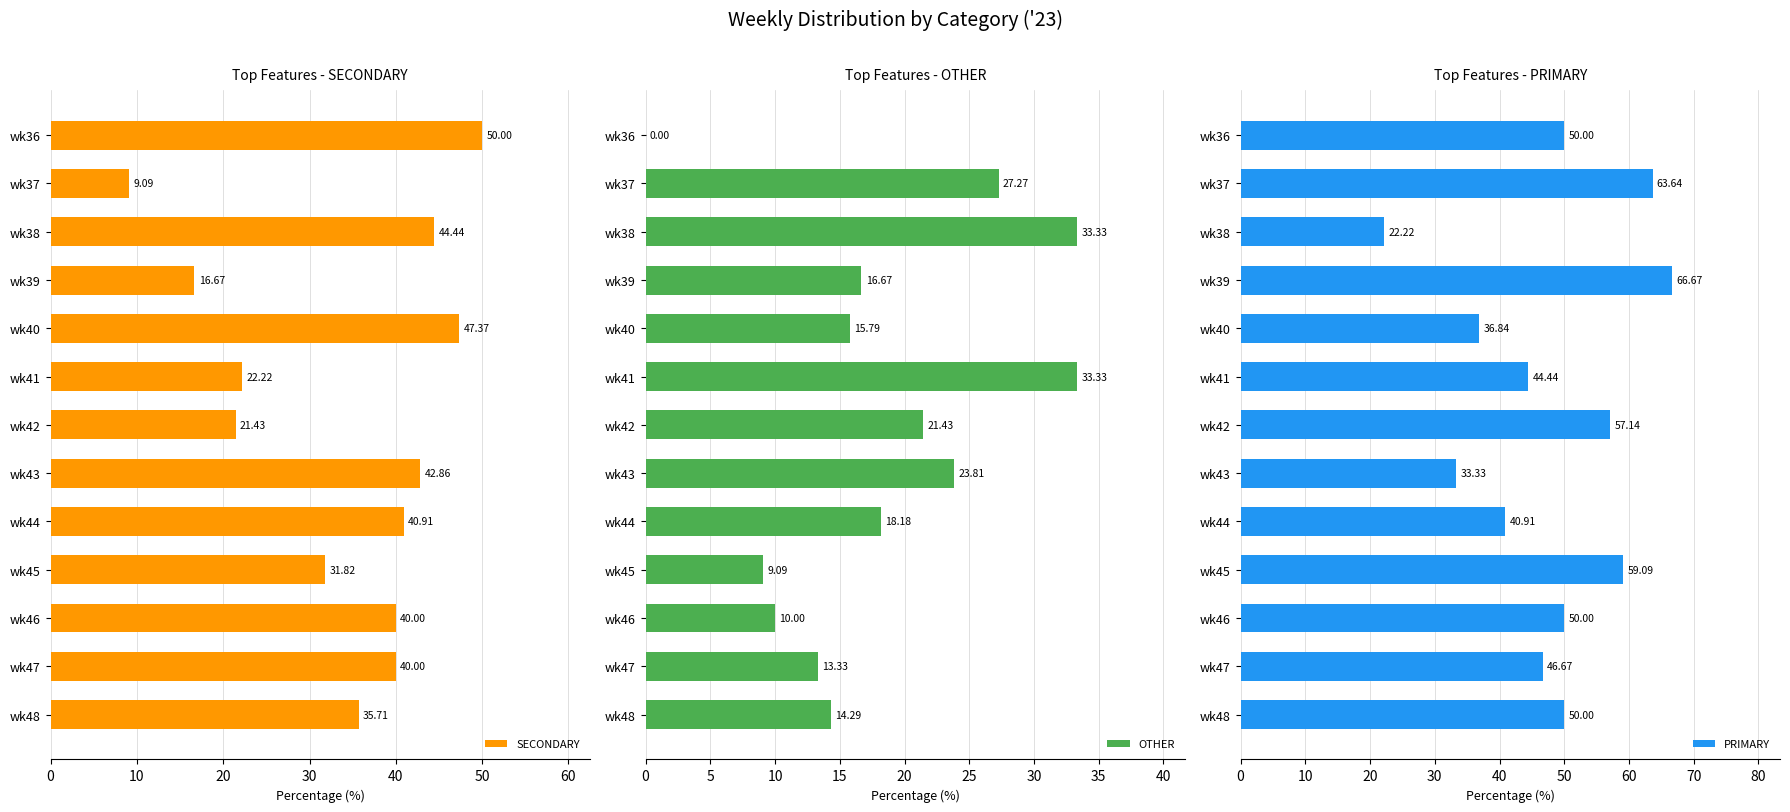

How many data points in SECONDARY are above 40?

5